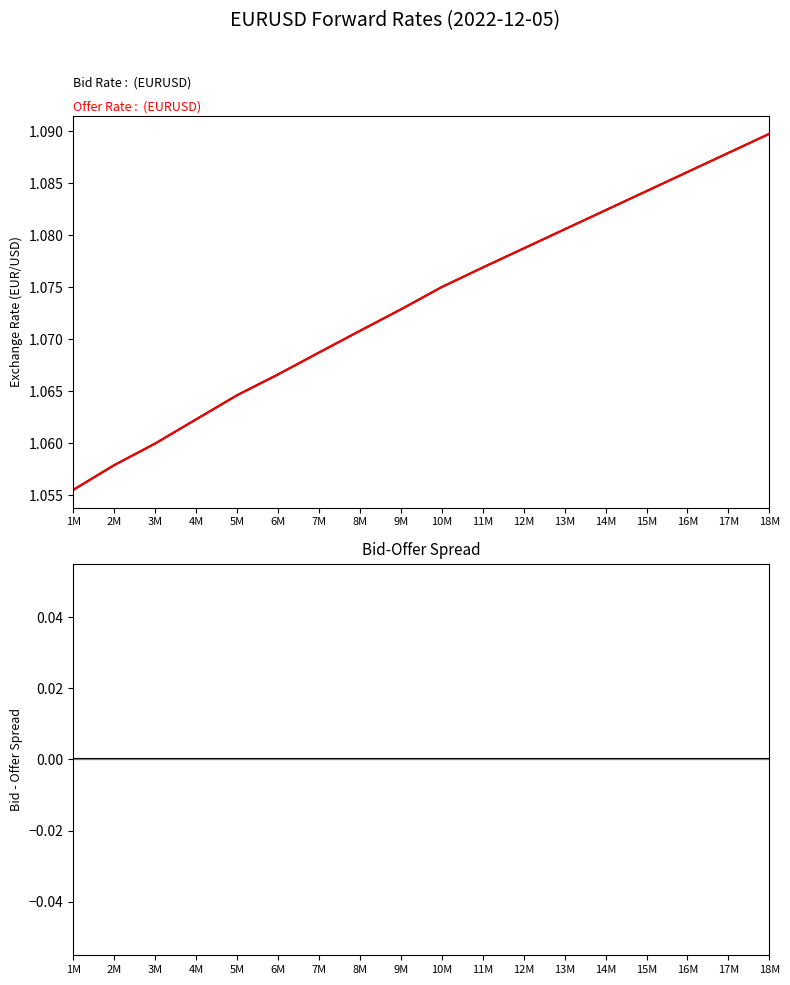

True or false: Bid-Offer Spread and Bid Rate intersect in this chart.

False